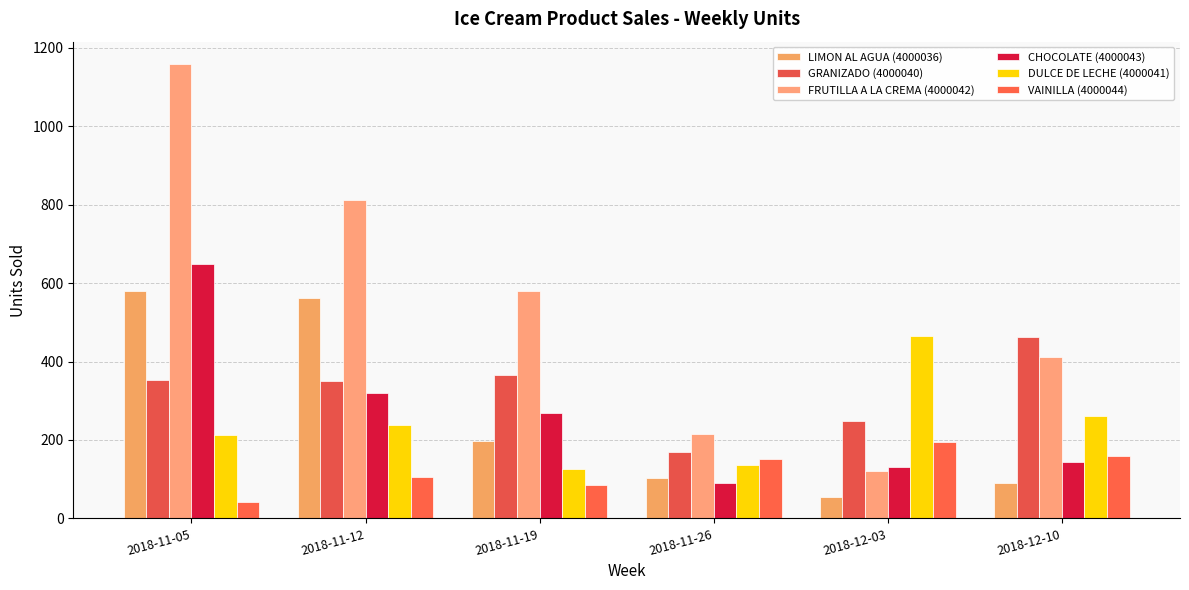

How many data points does each series have?

6